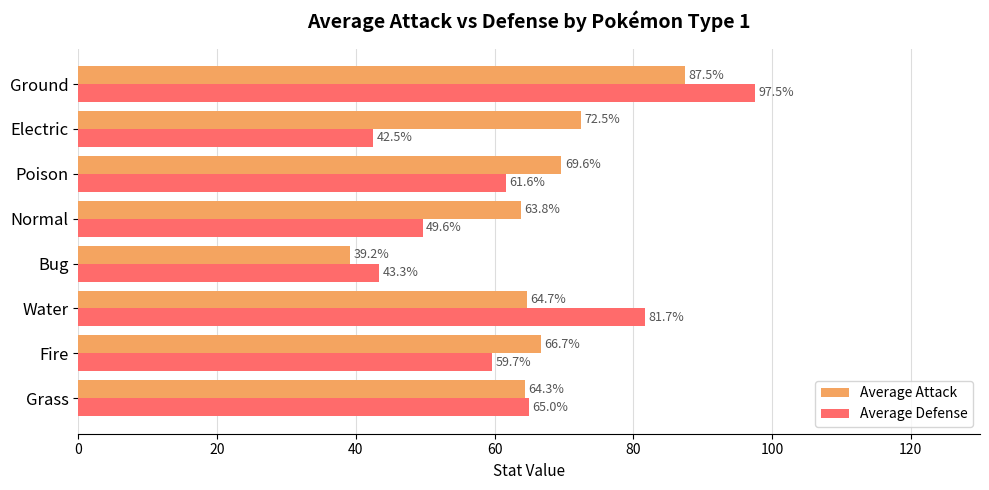

Rank the categories by Average Defense value from highest to lowest.

Ground, Water, Grass, Poison, Fire, Normal, Bug, Electric